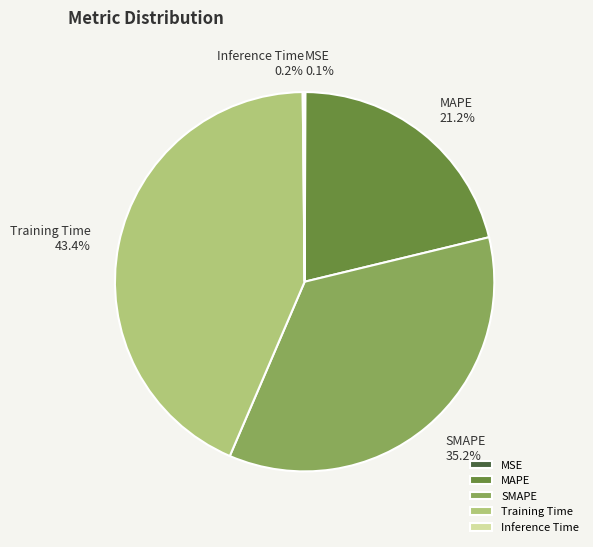

Is the sum of SMAPE 35.2% and Training Time 43.4% greater than half?

Yes